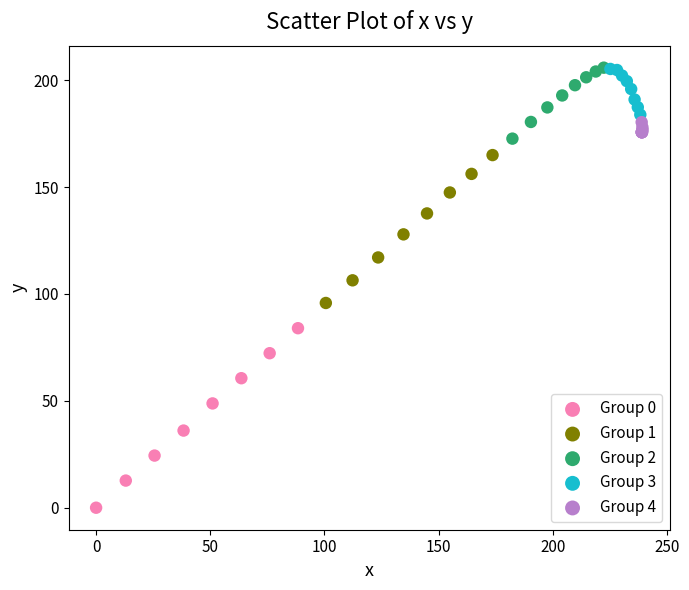

Which series contains the lowest Y value?

Group 0